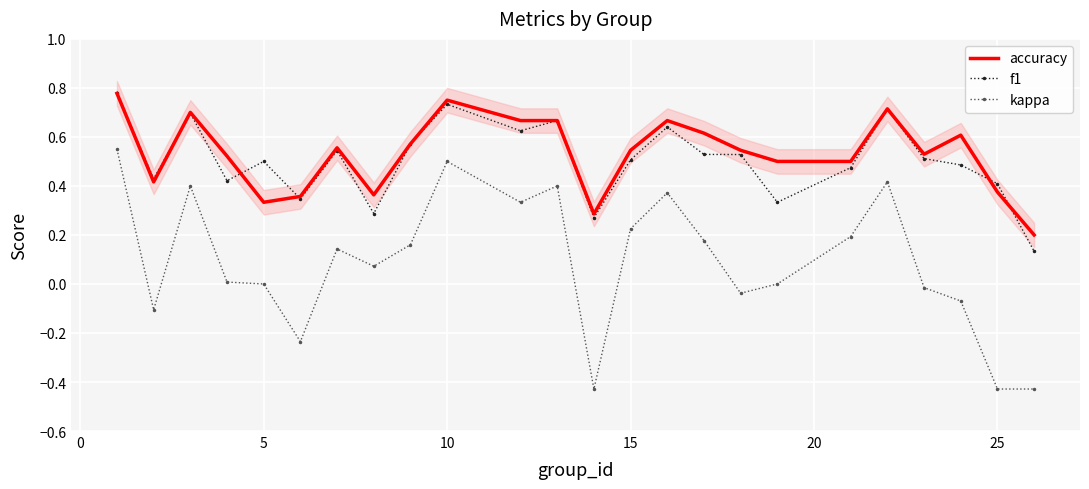

True or false: kappa and f1 cross at least once.

False